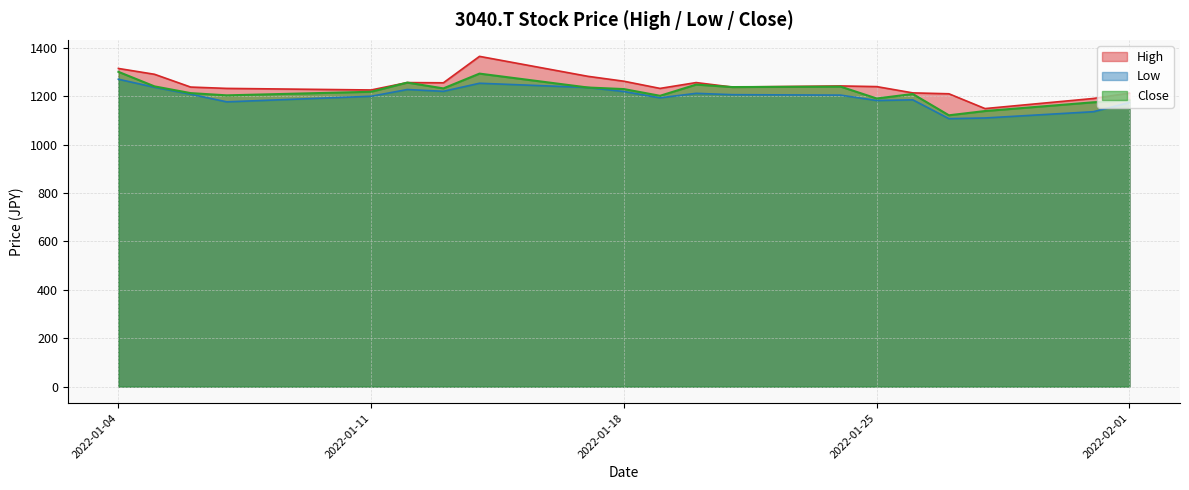

How many data points in Close are less than 1229?

10